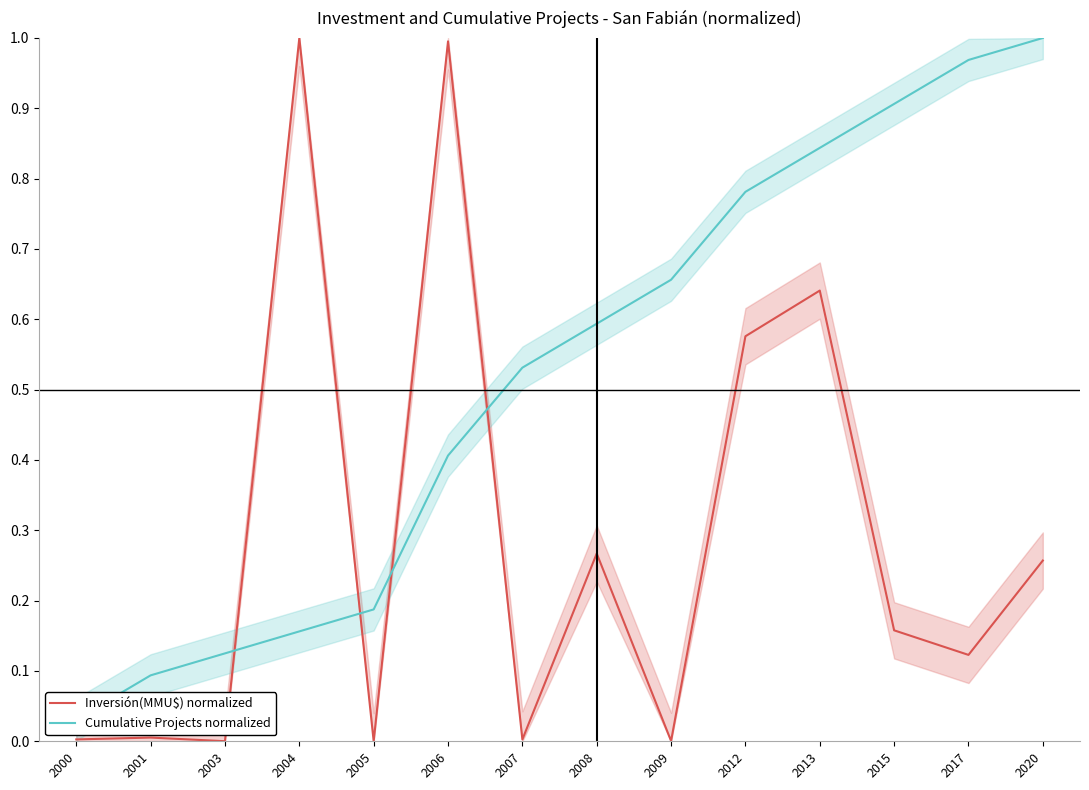

What is the total value across all series at 2006?

1.4